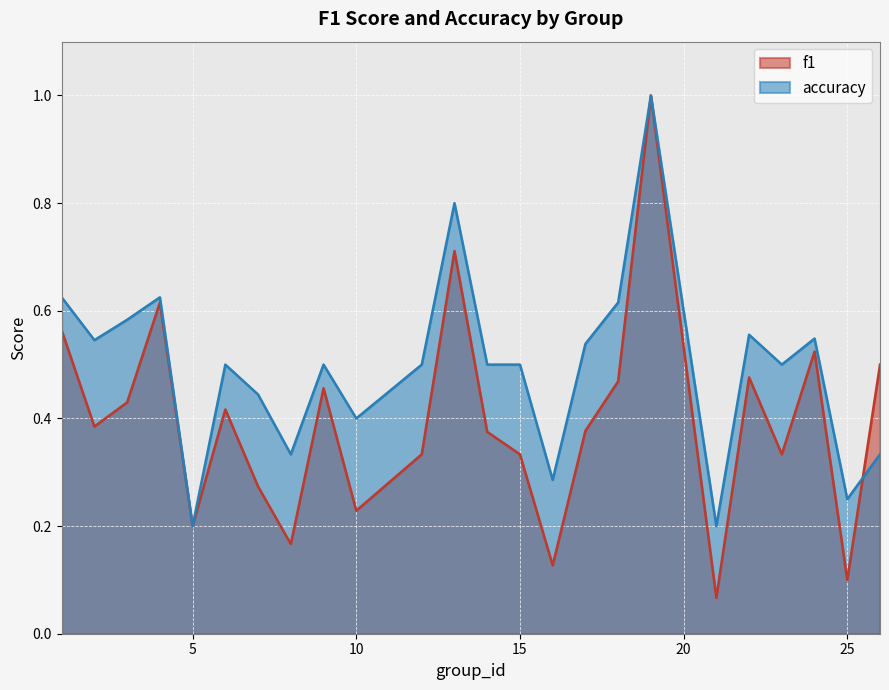

Reading left to right, transcribe all the data shown in this chart.

f1: 1=0.6	2=0.4	3=0.4	4=0.6	5=0.2	6=0.4	7=0.3	8=0.2	9=0.5	10=0.2	12=0.3	13=0.7	14=0.4	15=0.3	16=0.1	17=0.4	18=0.5	19=1.0	21=0.1	22=0.5	23=0.3	24=0.5	25=0.1	26=0.5
accuracy: 1=0.6	2=0.5	3=0.6	4=0.6	5=0.2	6=0.5	7=0.4	8=0.3	9=0.5	10=0.4	12=0.5	13=0.8	14=0.5	15=0.5	16=0.3	17=0.5	18=0.6	19=1.0	21=0.2	22=0.6	23=0.5	24=0.5	25=0.2	26=0.3